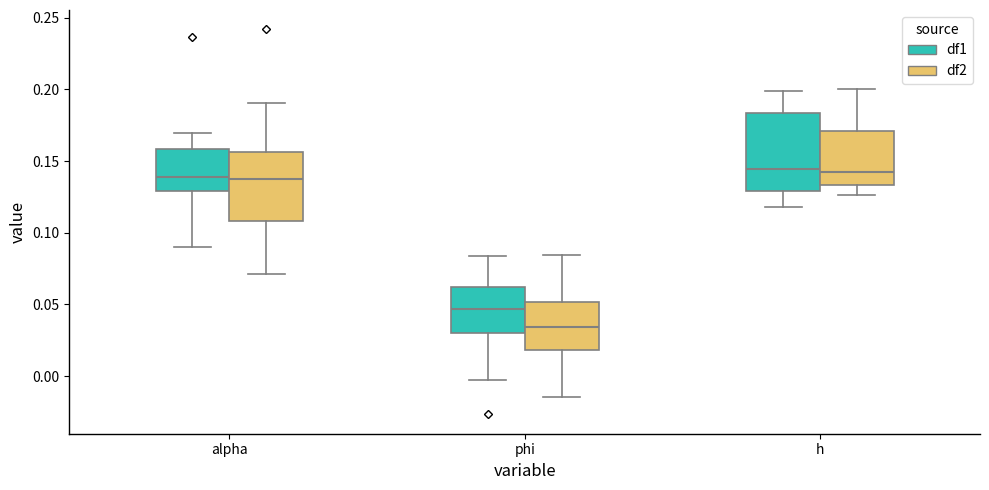

Reading left to right, read every box against the y-axis: the position of its median line, the range the box covers, and the ends of its whiskers. The values are not printed on the chart, so give them approximately, as read against the axis.

alpha (df1): median 0.140, box 0.130 to 0.160, whiskers 0.090 to 0.170
alpha (df2): median 0.140, box 0.110 to 0.155, whiskers 0.070 to 0.190
phi (df1): median 0.045, box 0.030 to 0.060, whiskers -0.005 to 0.085
phi (df2): median 0.035, box 0.020 to 0.050, whiskers -0.015 to 0.085
h (df1): median 0.145, box 0.130 to 0.185, whiskers 0.120 to 0.200
h (df2): median 0.140, box 0.135 to 0.170, whiskers 0.125 to 0.200